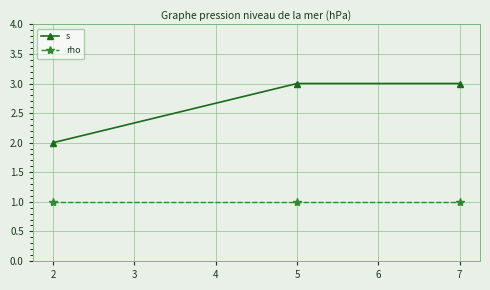

What is the value of the rho point at the 2nd from the left?

1